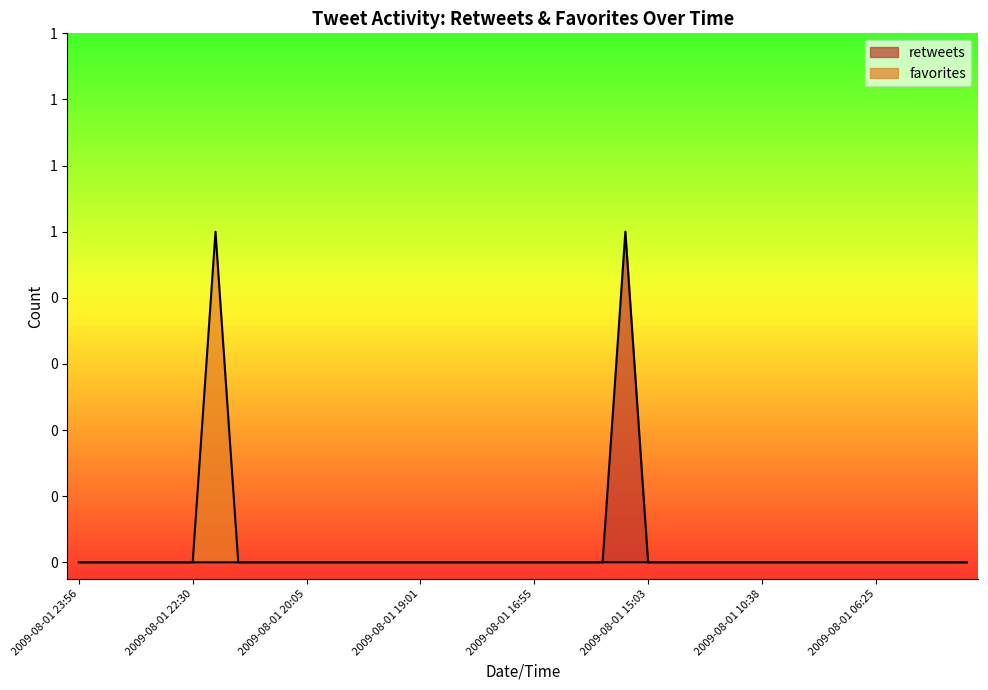

Reading left to right, list all the values displayed in this chart.

retweets: 0	0	0	0	0	0	0	0	0	0	0	0	0	0	0	0	0	0	0	0	0	0	0	0	1	0	0	0	0	0	0	0	0	0	0	0	0	0	0	0
favorites: 0	0	0	0	0	0	1	0	0	0	0	0	0	0	0	0	0	0	0	0	0	0	0	0	0	0	0	0	0	0	0	0	0	0	0	0	0	0	0	0